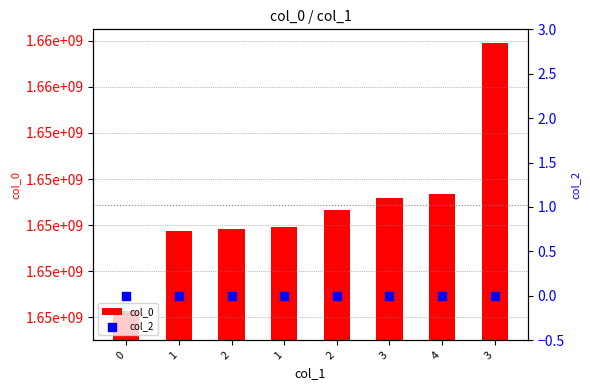

At how many categories does at least one series exceed 87704792?

8